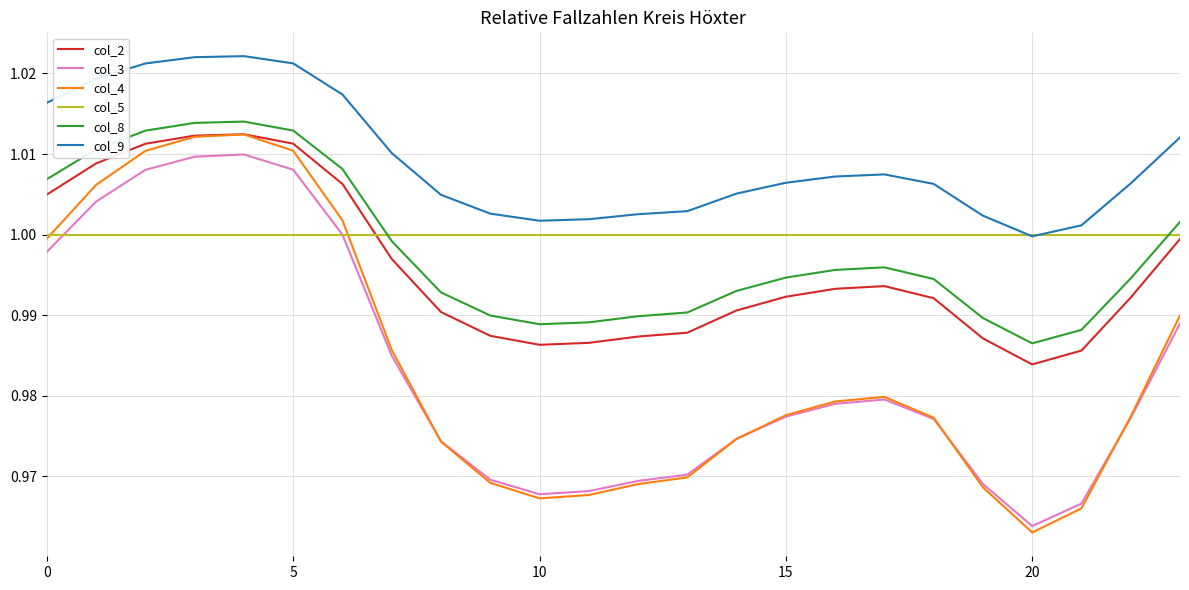

True or false: col_9 and col_4 cross at least once.

False